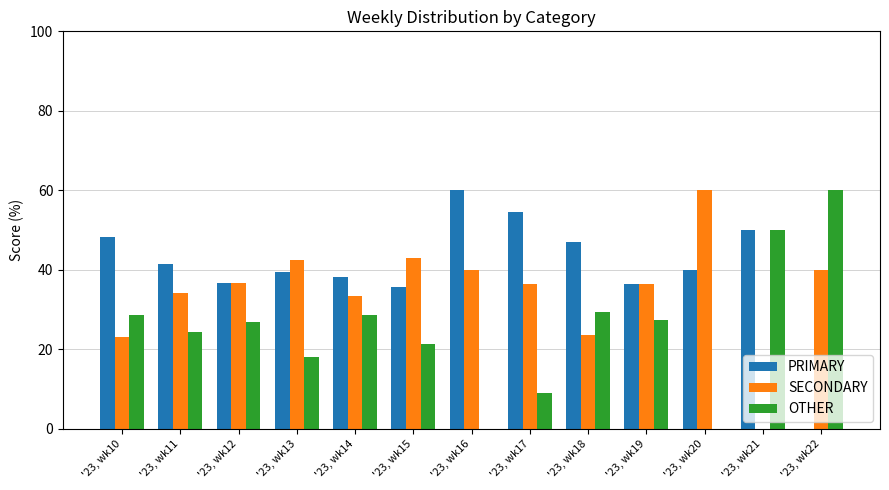

What is the total value across all series at '23, wk11?

100.0